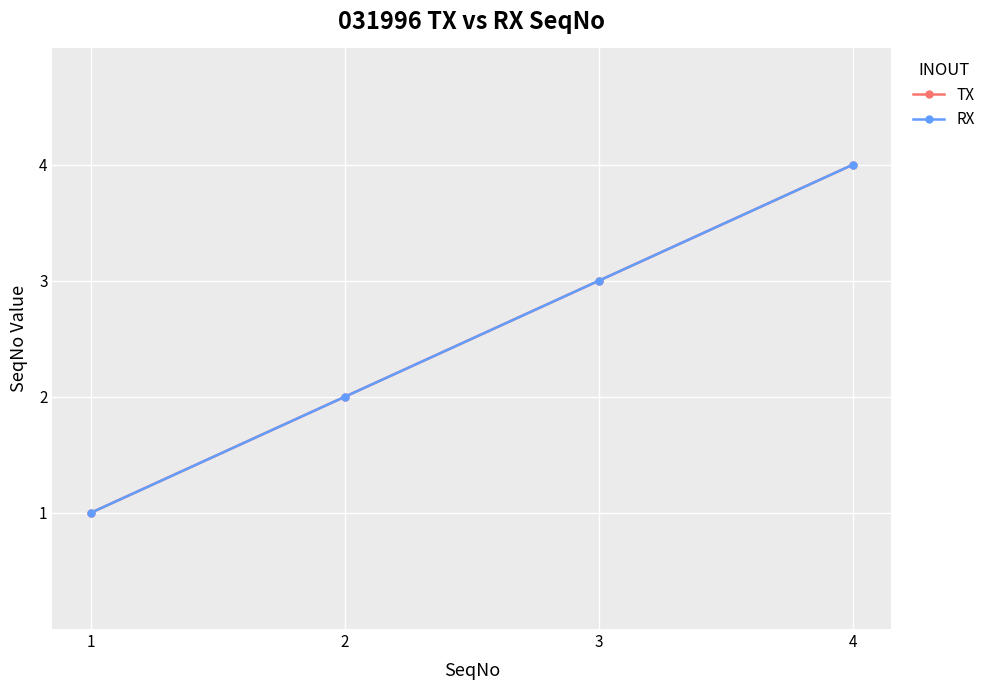

Where is RX nearest to the value 2?

2